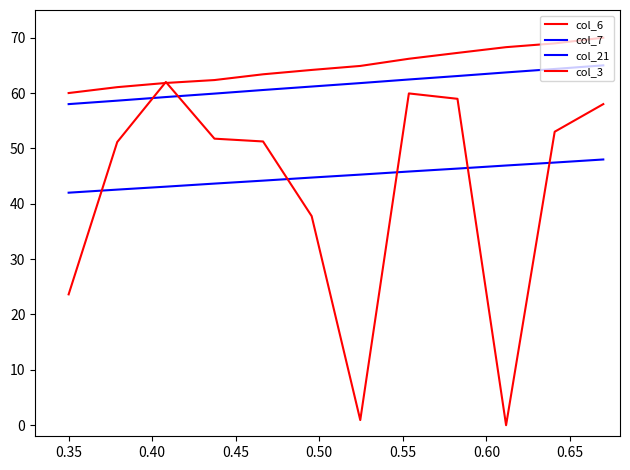

Does the chart have visible grid lines?

No